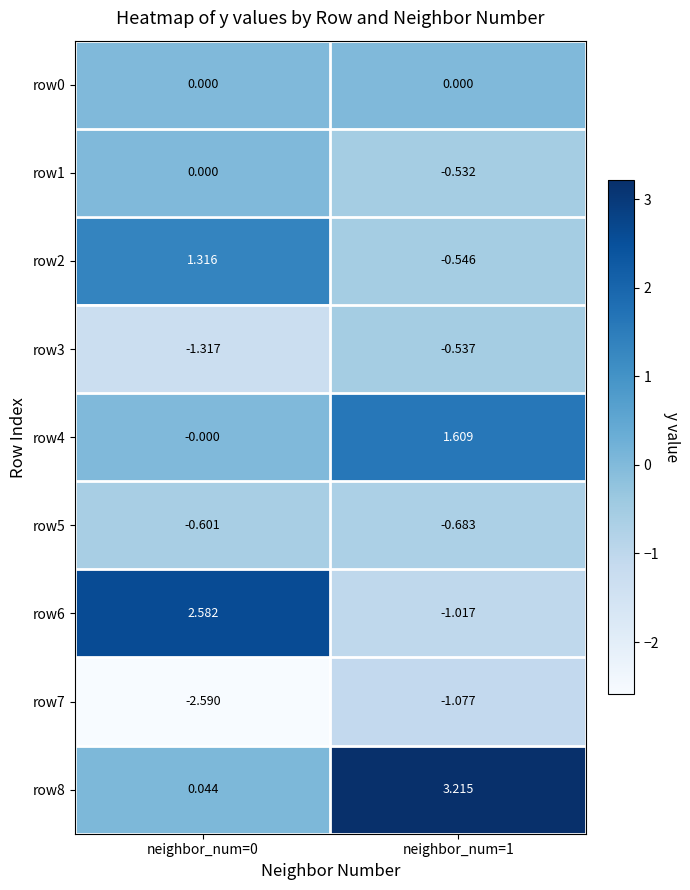

Between neighbor_num=0 and neighbor_num=1, which series saw the biggest shift?

row6